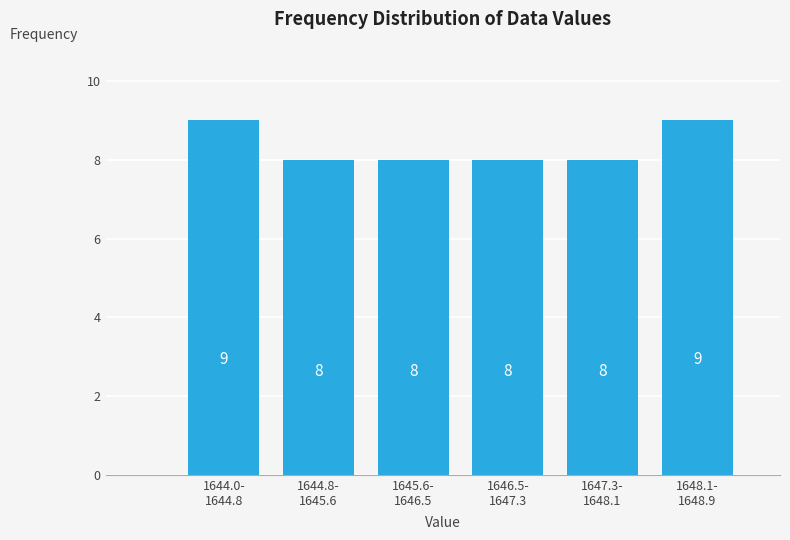

Reading left to right, transcribe all the data shown in this chart.

9	8	8	8	8	9